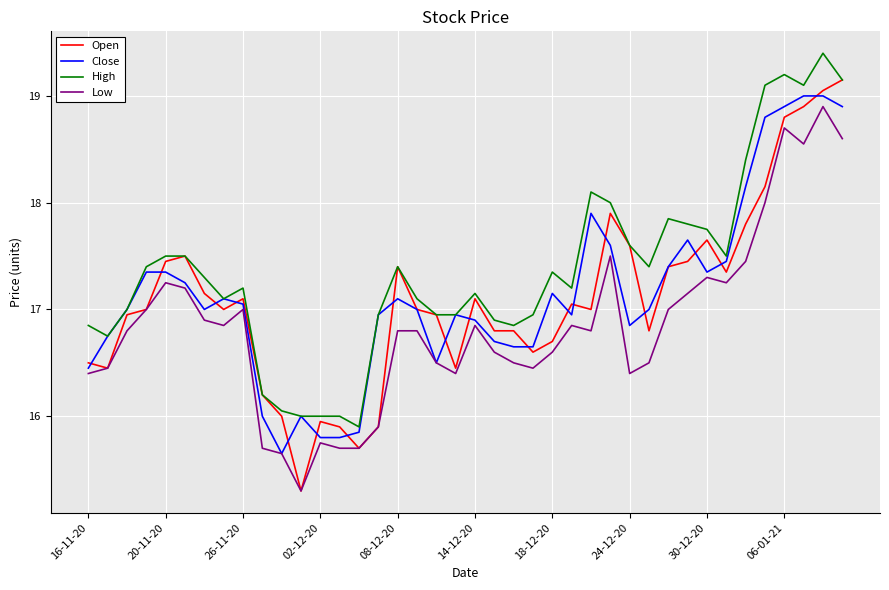

Which series has the widest spread of values?

Open